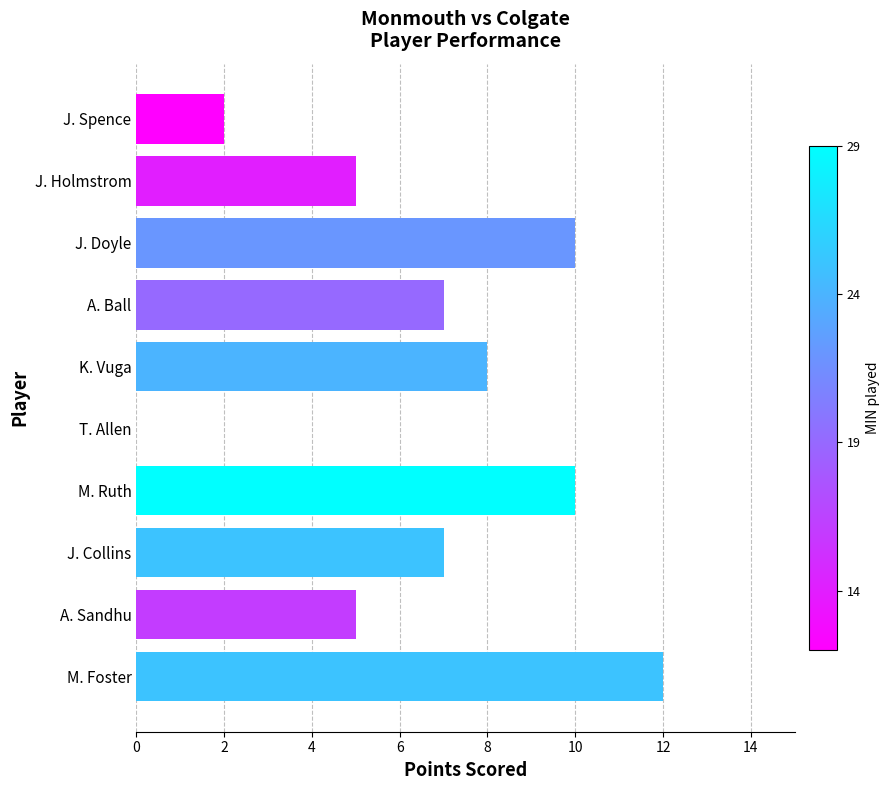

Reading top to bottom, what are all the values shown in this chart?

J. Spence=2	J. Holmstrom=5	J. Doyle=10	A. Ball=7	K. Vuga=8	T. Allen=0	M. Ruth=10	J. Collins=7	A. Sandhu=5	M. Foster=12